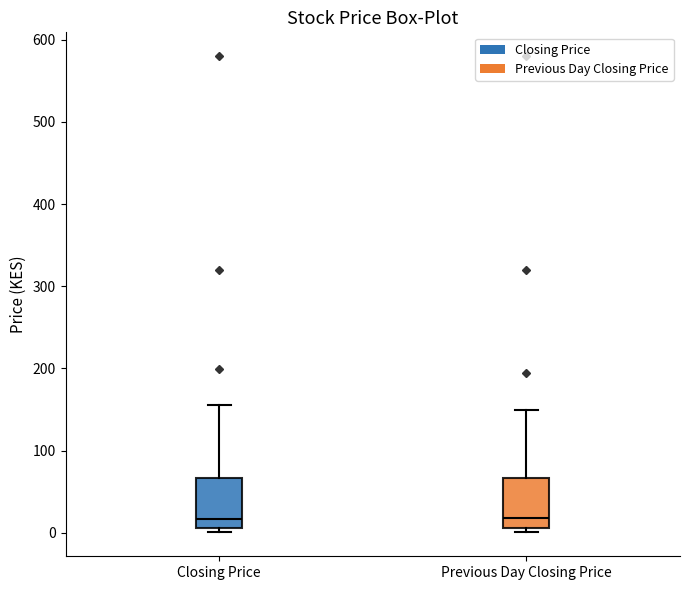

Reading left to right, read every box against the y-axis: the position of its median line, the range the box covers, and the ends of its whiskers. The values are not printed on the chart, so give them approximately, as read against the axis.

Closing Price: median 20, box 10 to 70, whiskers 0 to 160
Previous Day Closing Price: median 20, box 10 to 70, whiskers 0 to 150